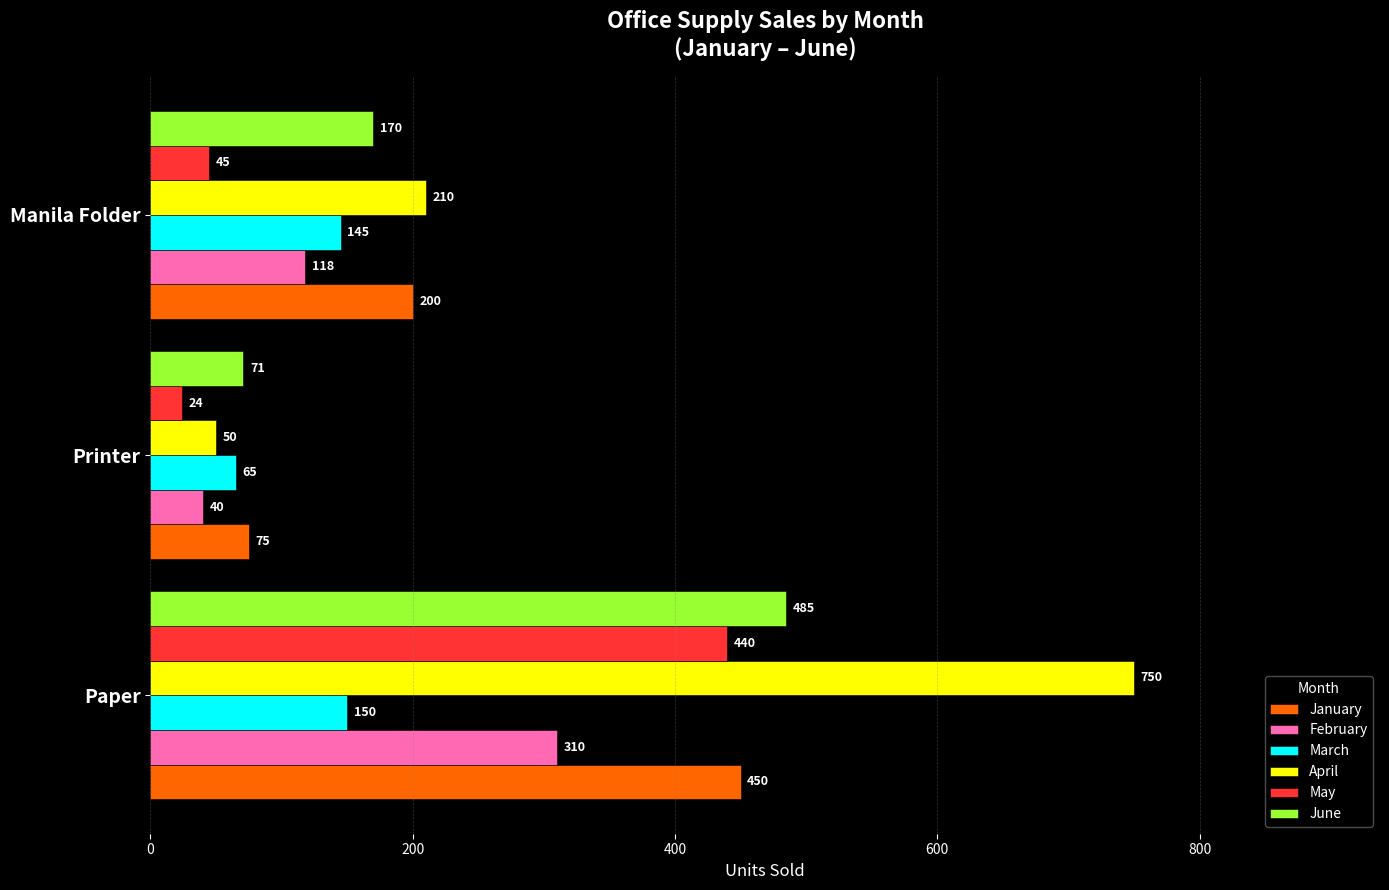

What is the approximate value of March at Manila Folder?

145